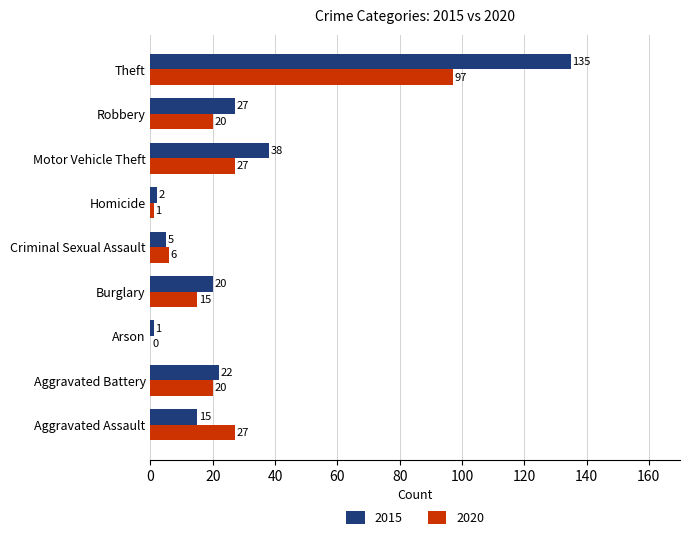

What is the total value across all series at Burglary?

35